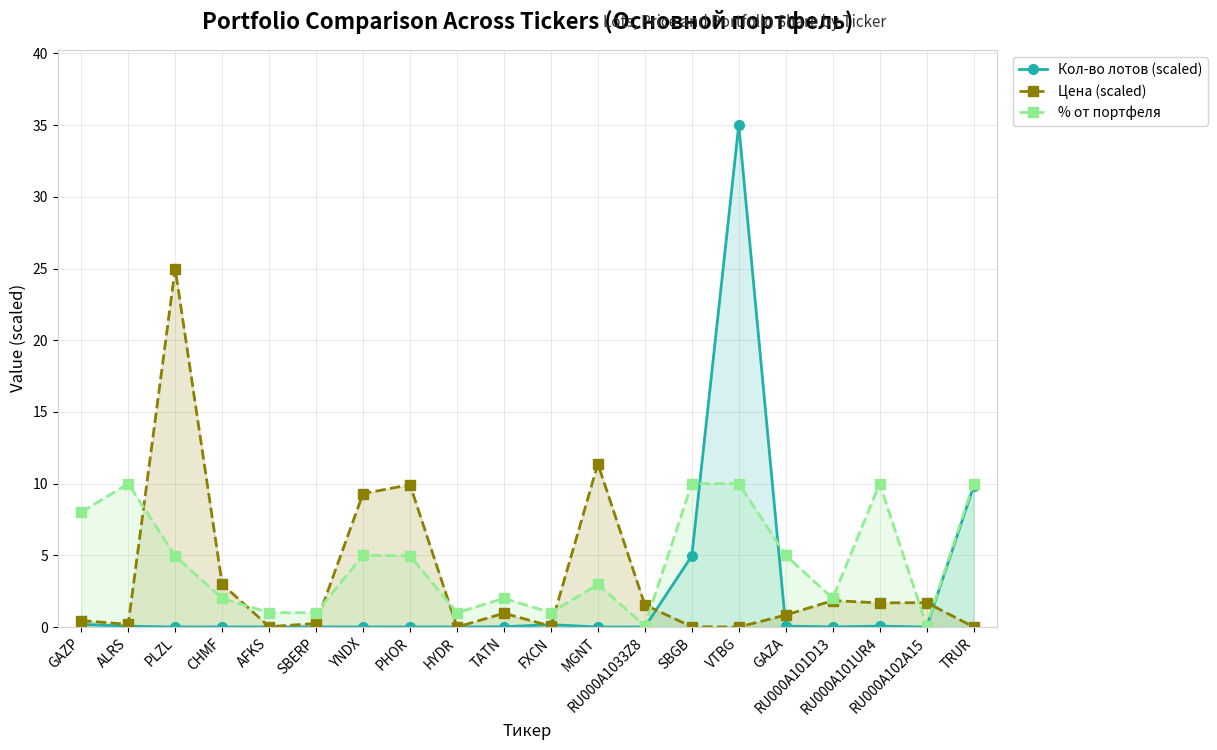

What is the difference between the maximum and second lowest values in the % от портфеля series?

9.9